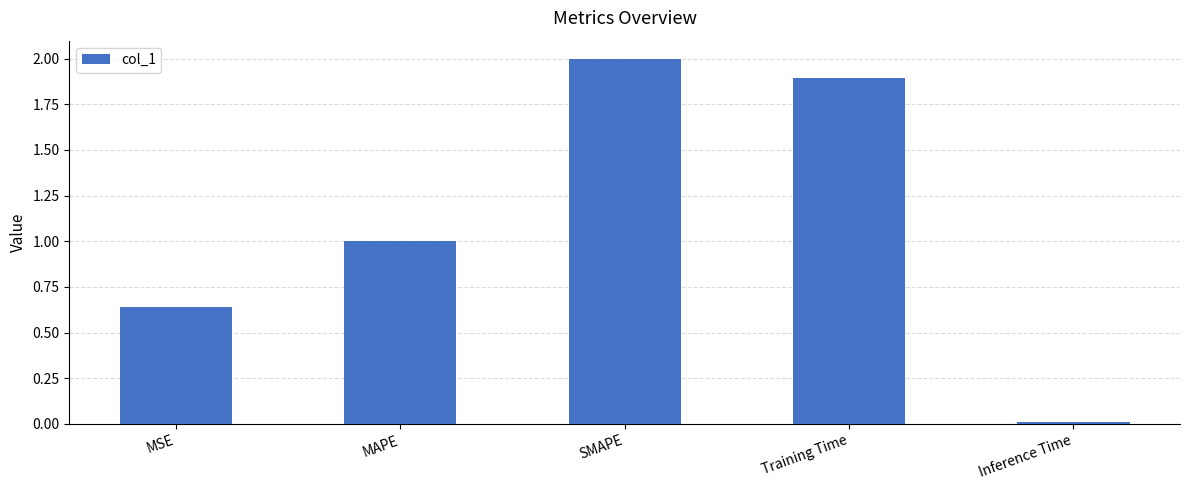

What is the sum of the values at MAPE and MSE?

1.6